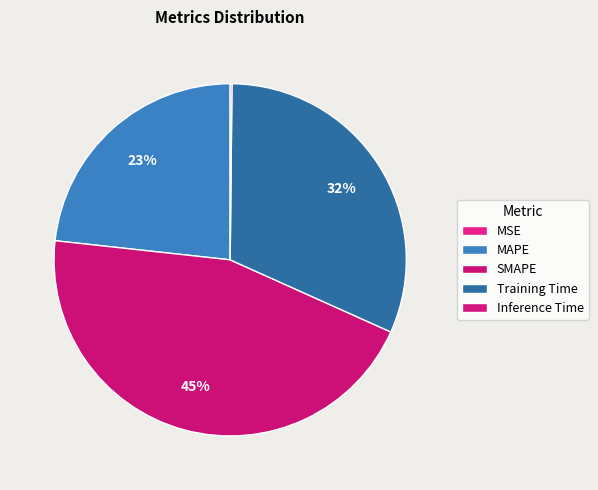

True or false: MSE accounts for 0% of the total.

True